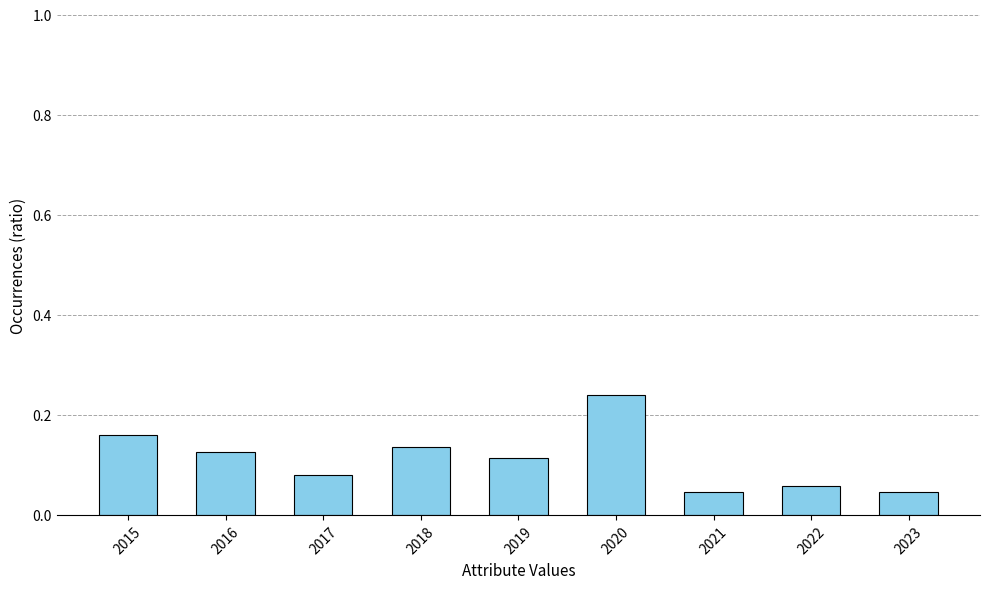

Count the values in the range 0 to 1.

9